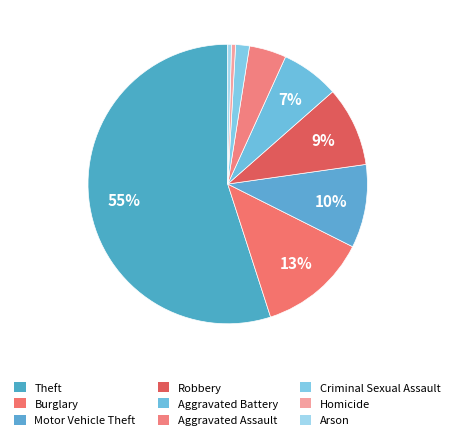

What is the majority slice?

Theft